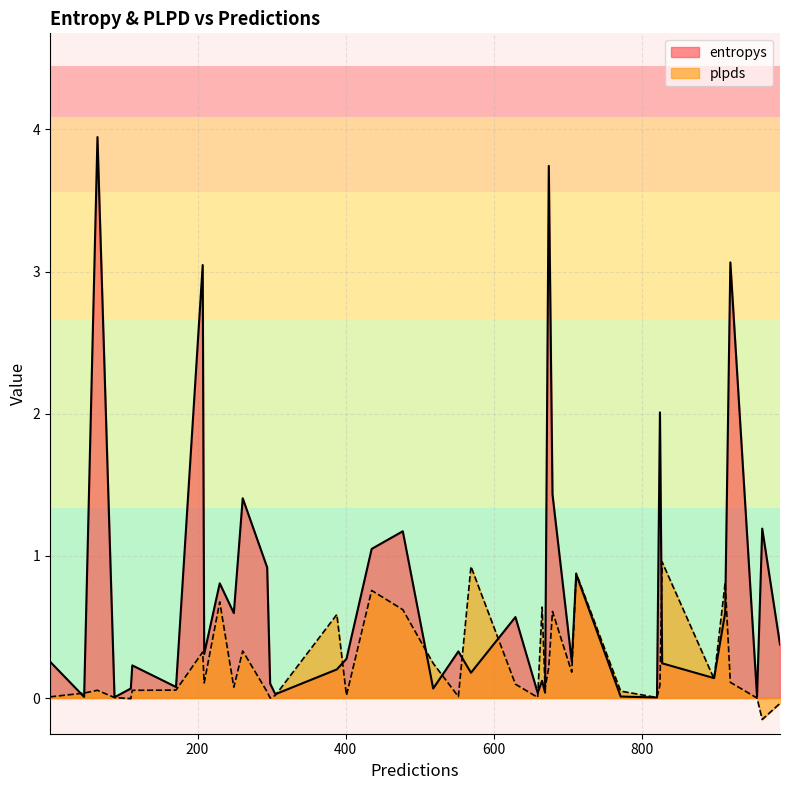

What is the difference between the plpds values at 110 and 230?

0.7